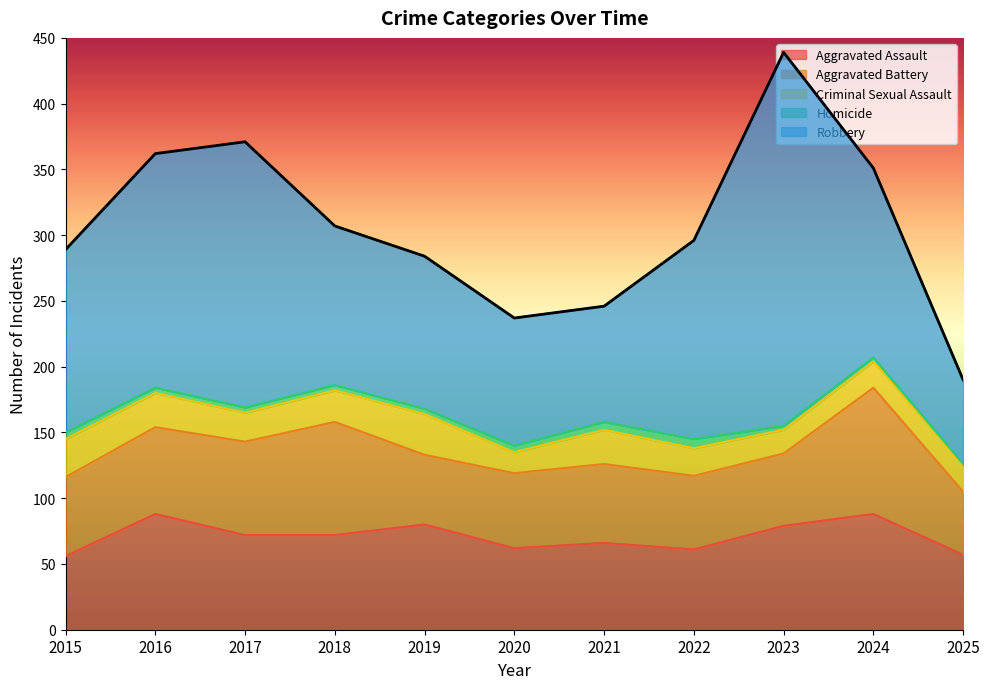

The Aggravated Assault series shows 19 at 2019. True or false?

False